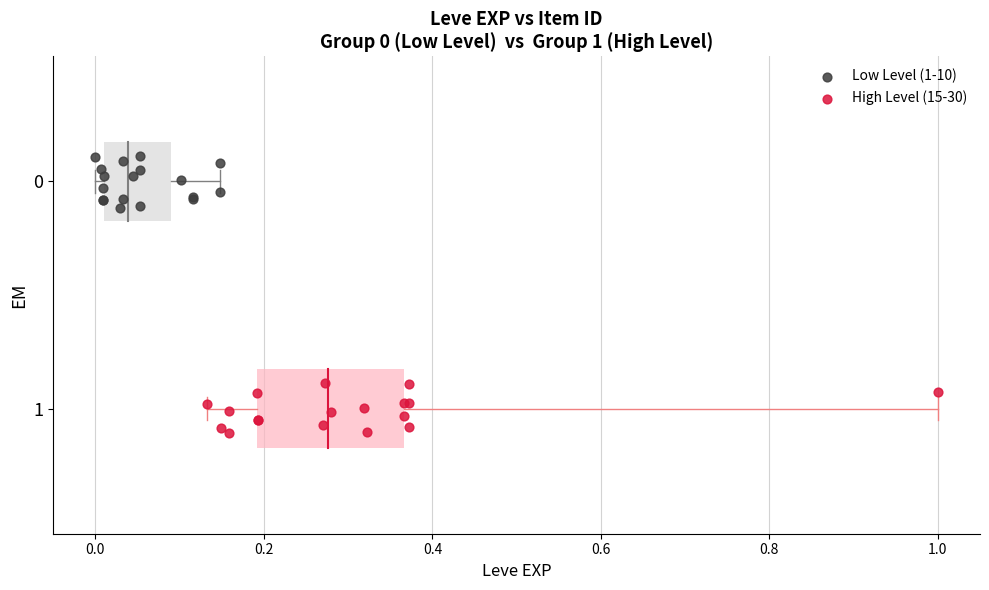

What are all the series names shown in the legend?

Low Level (1-10), High Level (15-30)